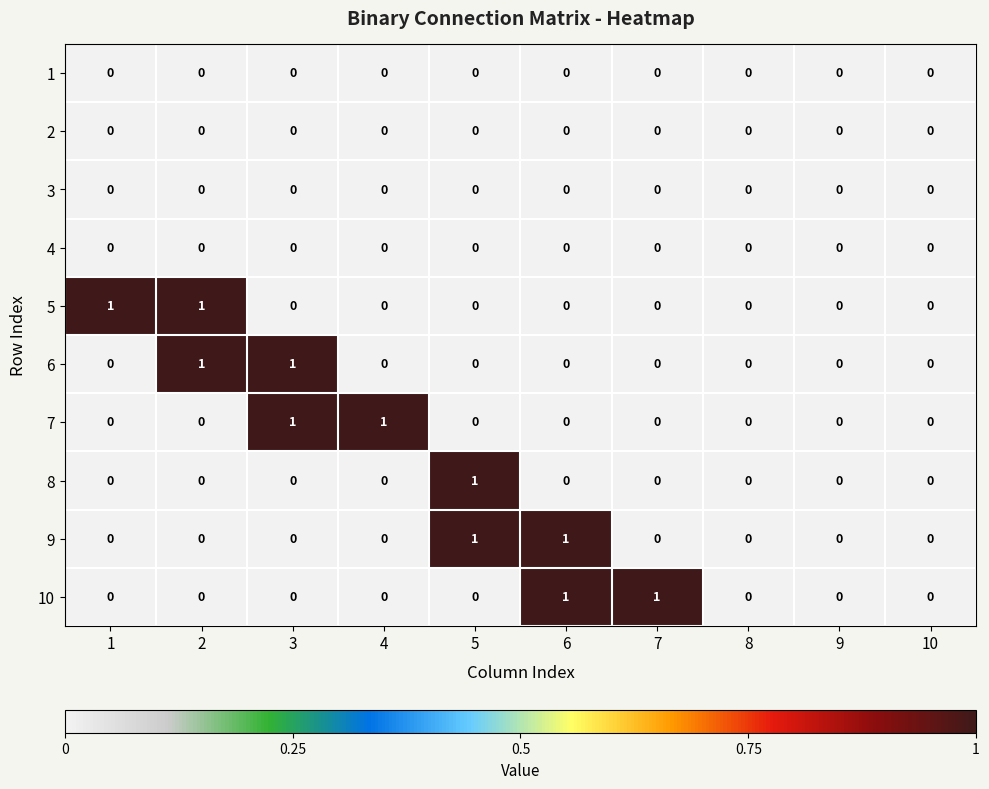

Is it true that 7 equals -1 at 1?

False